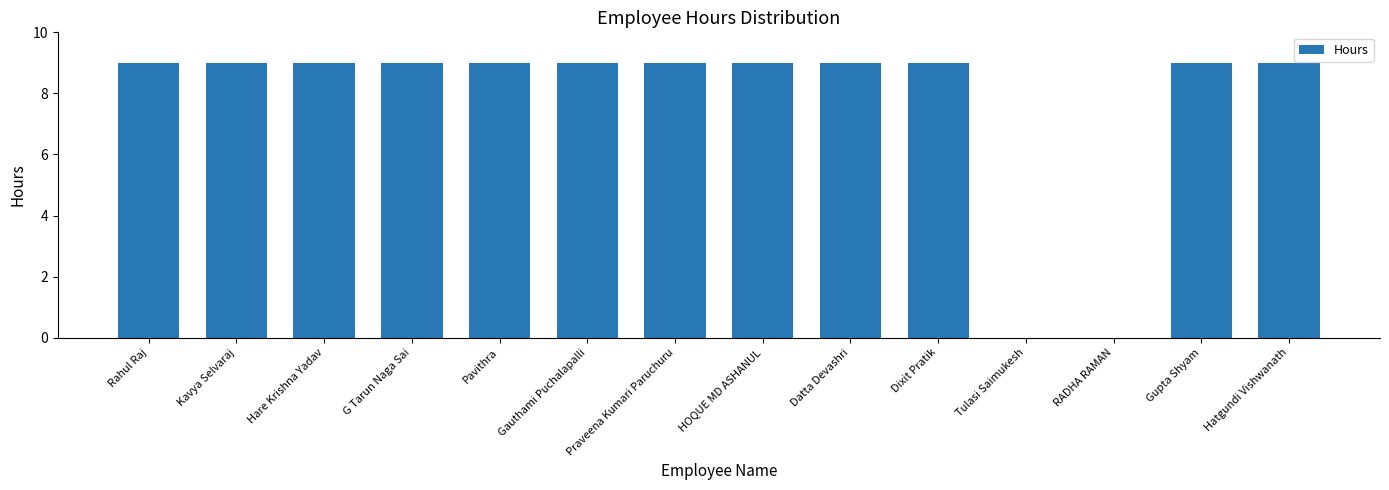

How many distinct data groups are displayed?

1